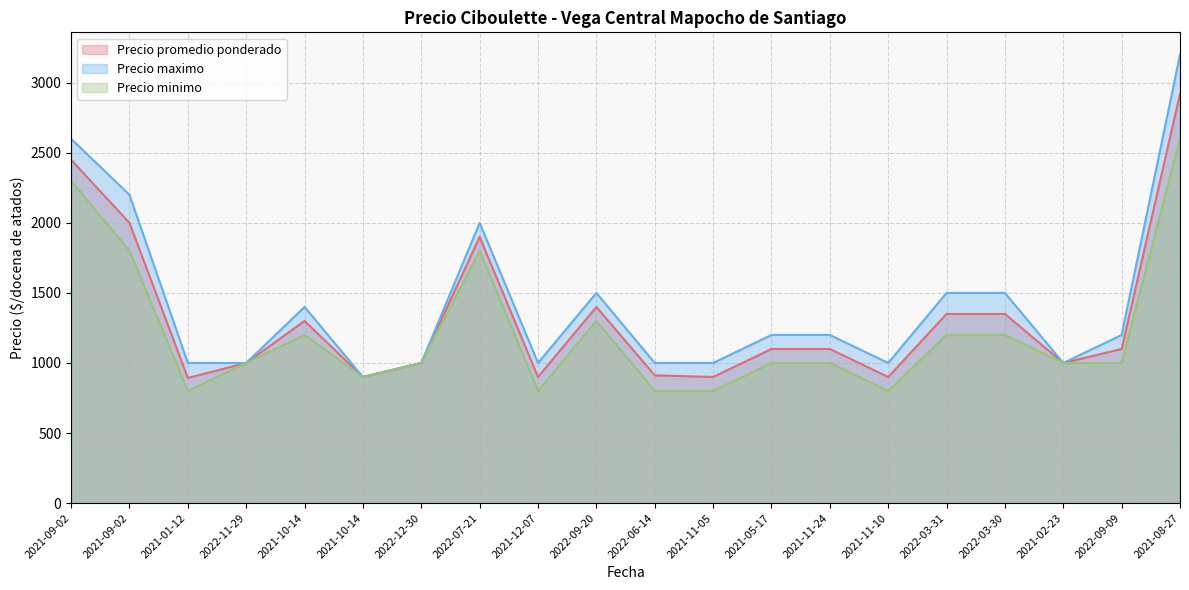

Where is the first local maximum for Precio maximo?

2021-10-14